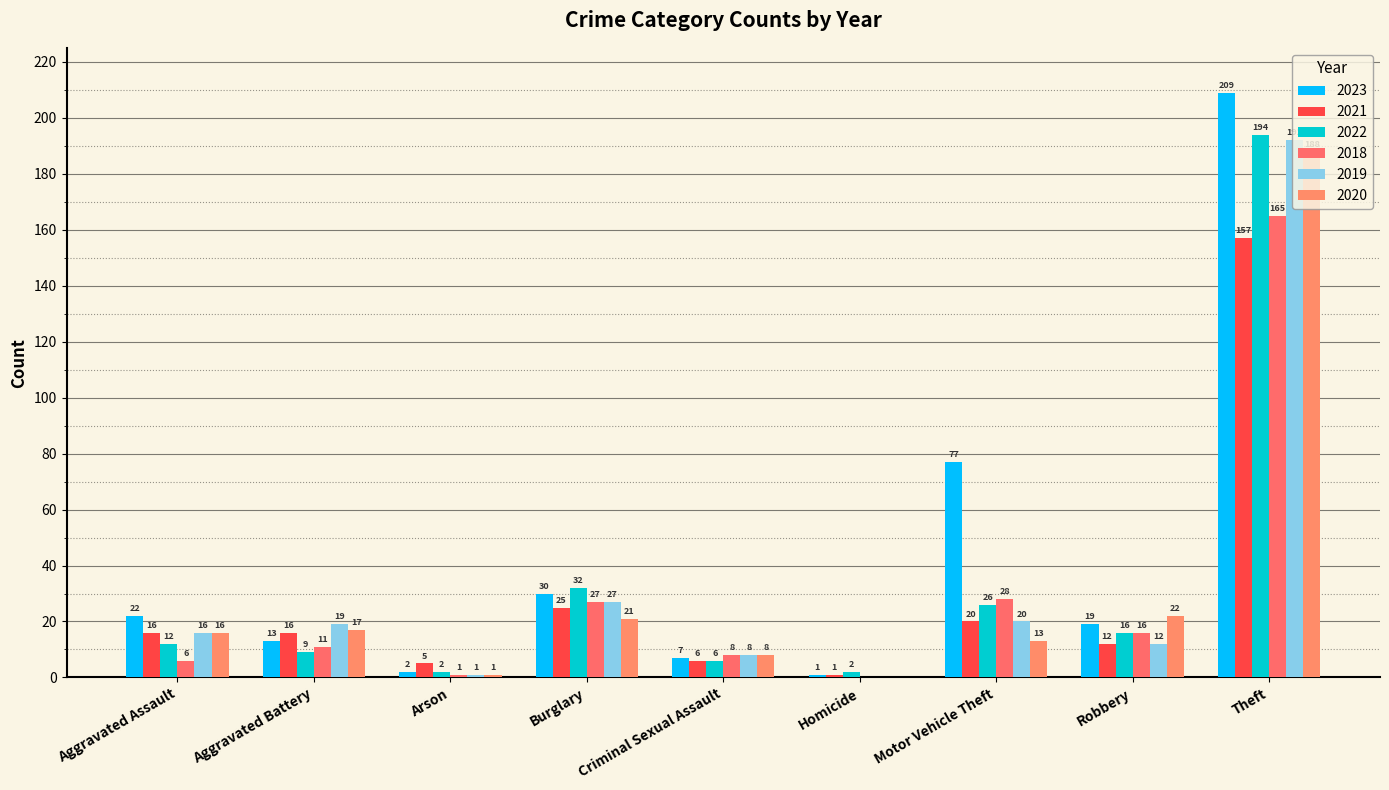

The 2021 series shows 8 at Arson. True or false?

False